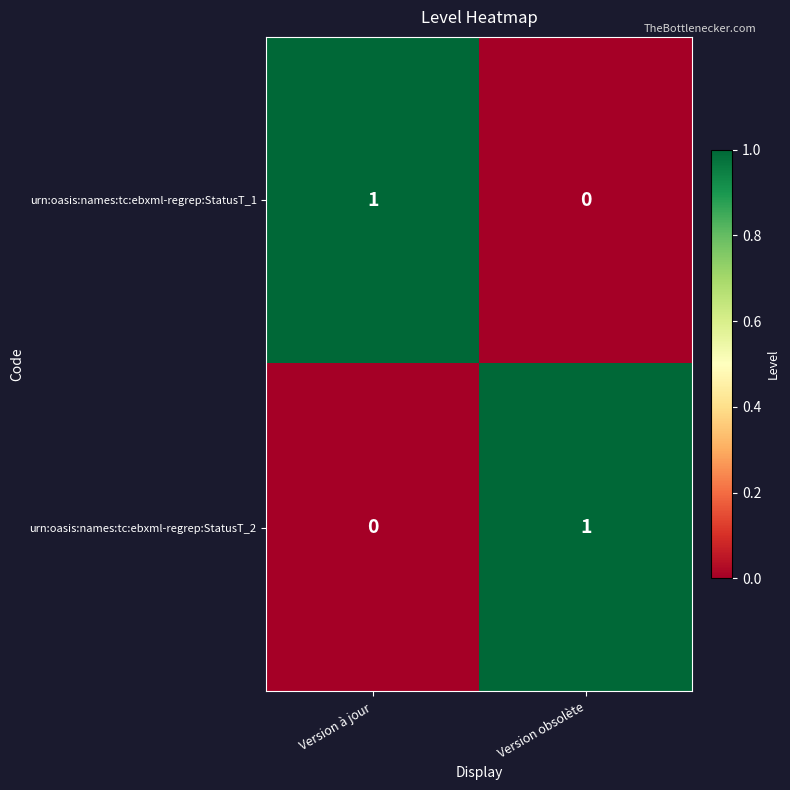

At which label does urn:oasis:names:tc:ebxml-regrep:StatusT_1 reach its minimum?

Version obsolète